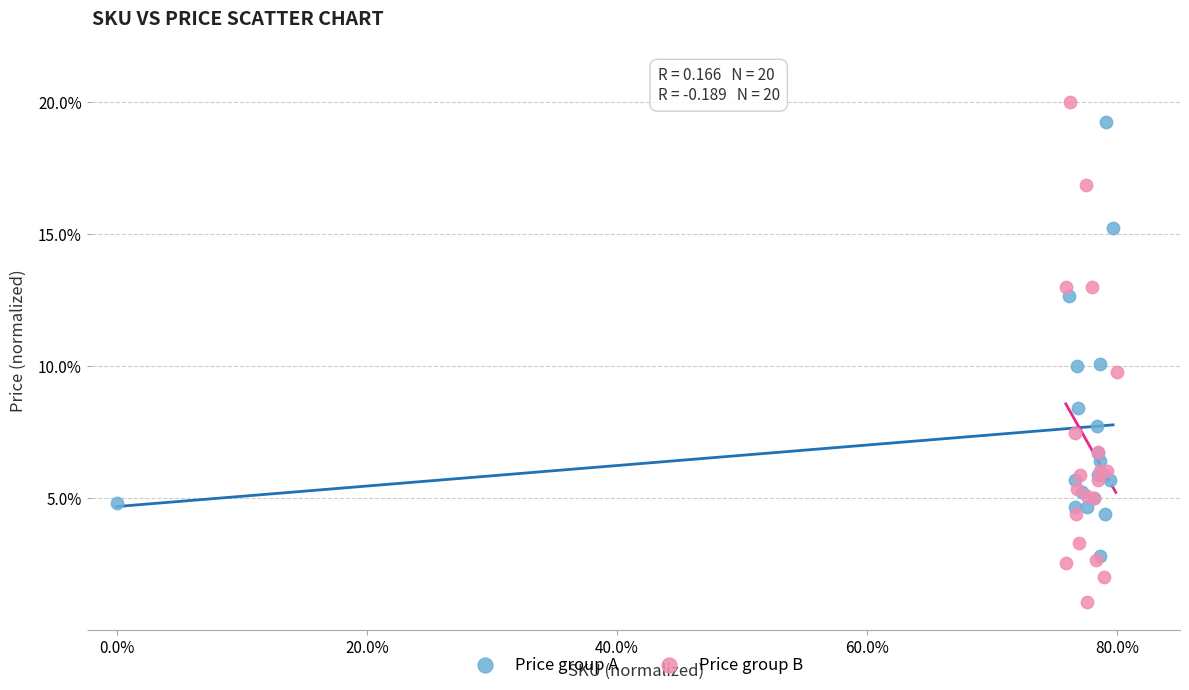

Which series contains the highest Y value?

Price group B